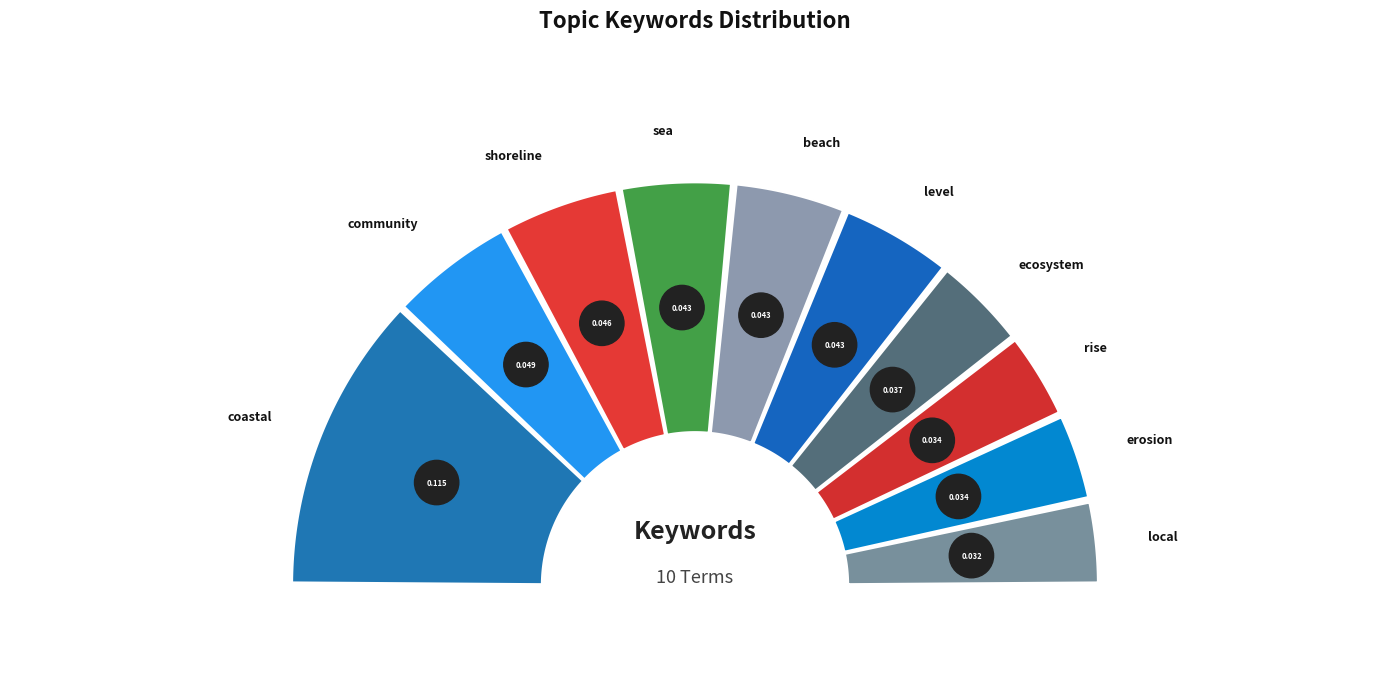

Rank the categories by value from highest to lowest.

coastal, community, shoreline, sea, beach, level, ecosystem, rise, erosion, local